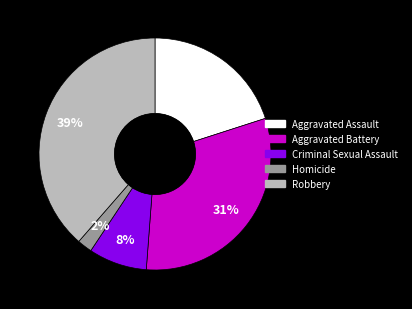

To the nearest percent, what is the difference between the largest and smallest slice percentages?

37%